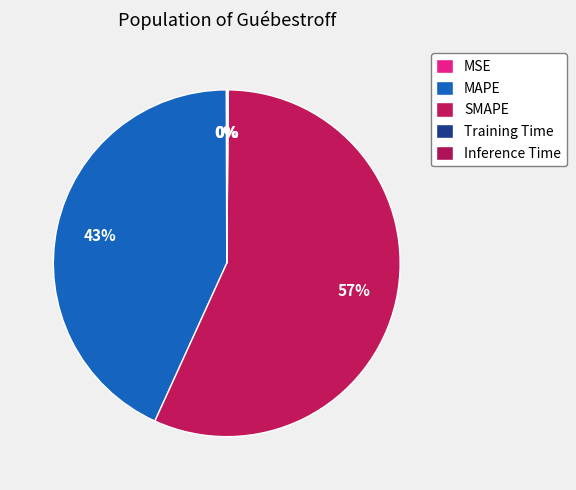

To the nearest percent, what is the difference between the largest and smallest slice percentages?

57%